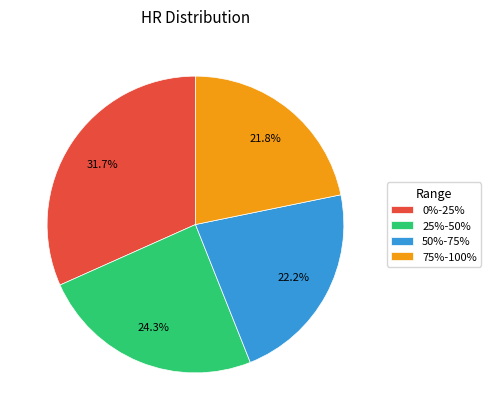

Is it true that 25%-50% is 32% of the pie?

False